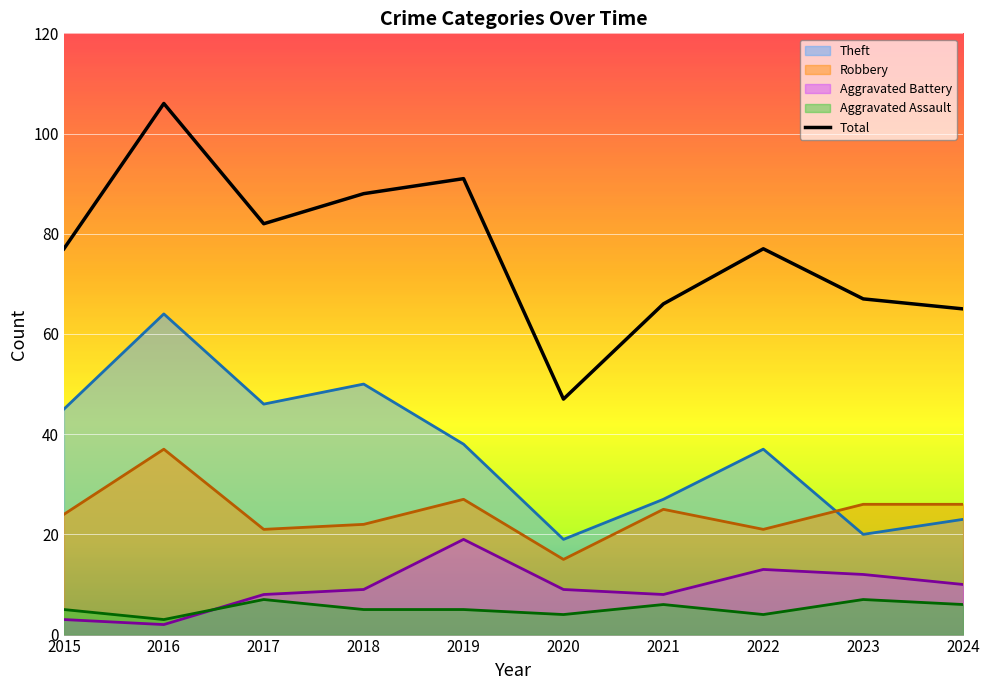

Which label corresponds to the largest value in the chart?

2016